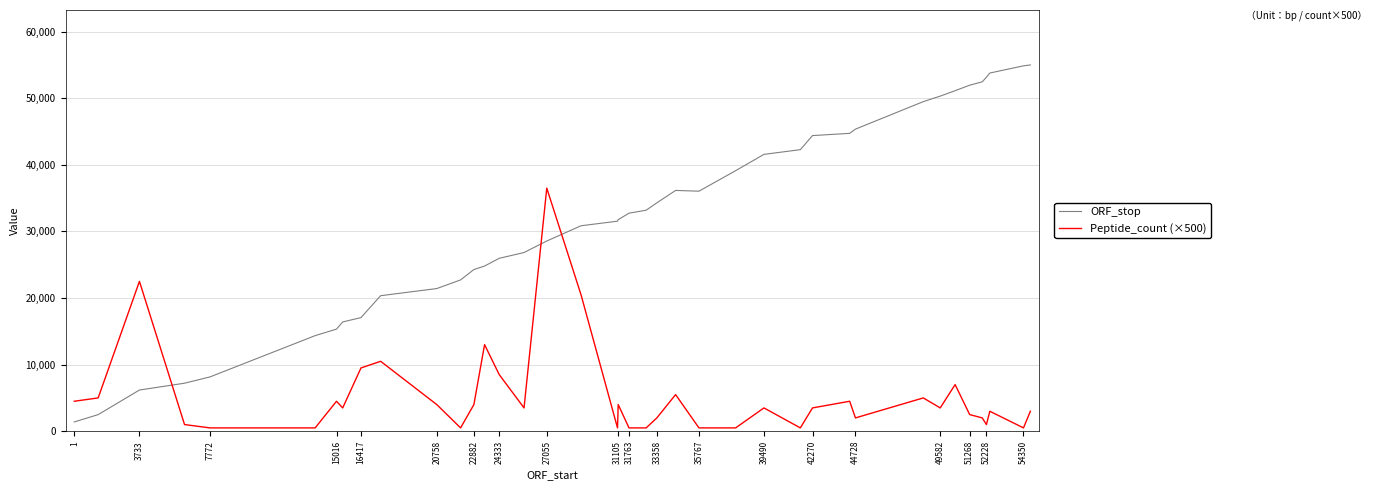

True or false: ORF_stop and Peptide_count (×500) intersect in this chart.

True